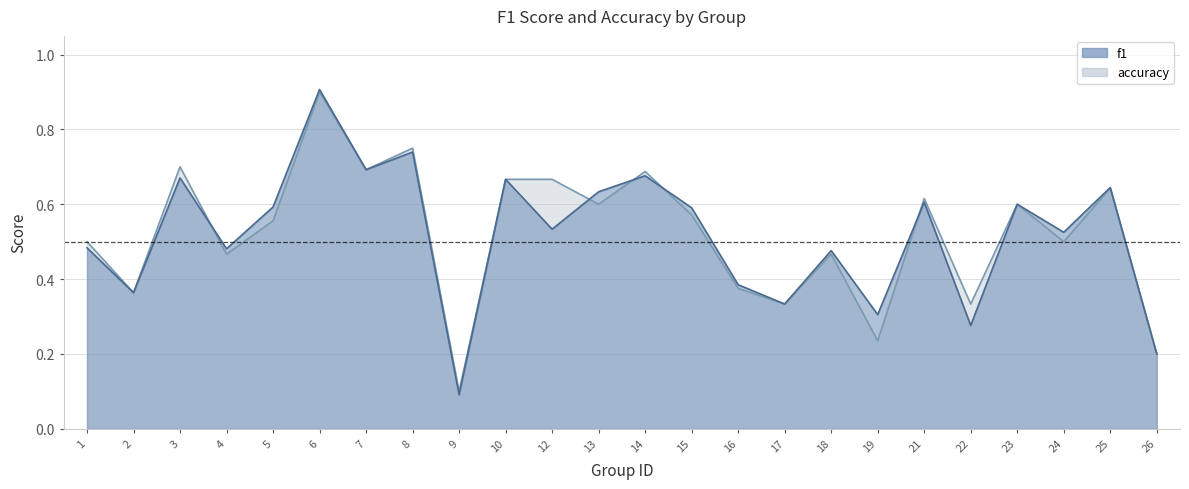

At which category is the sum across all series the highest?

6